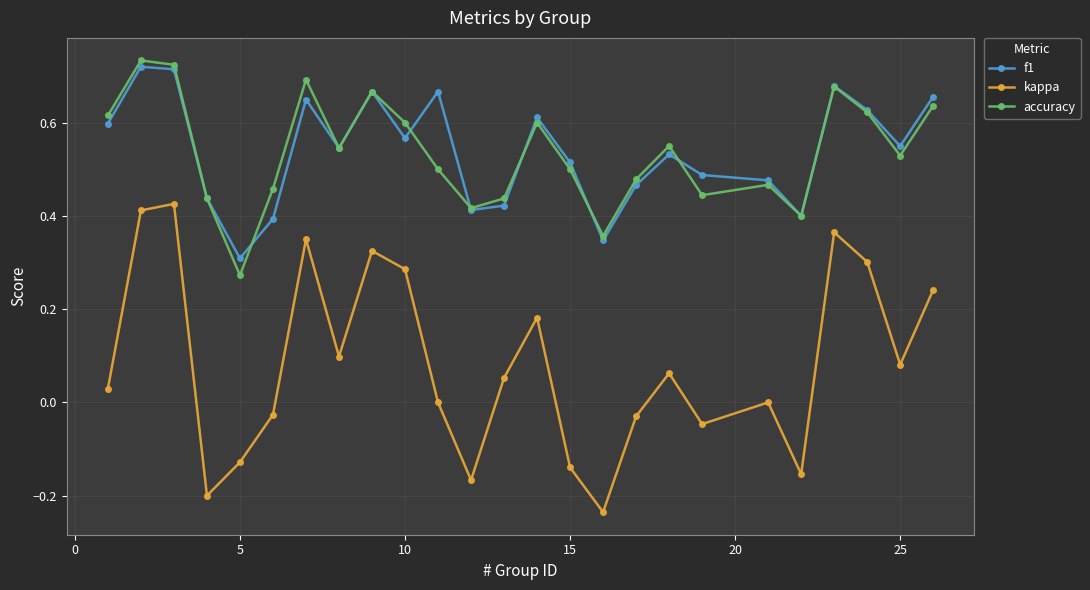

True or false: kappa and accuracy intersect in this chart.

False